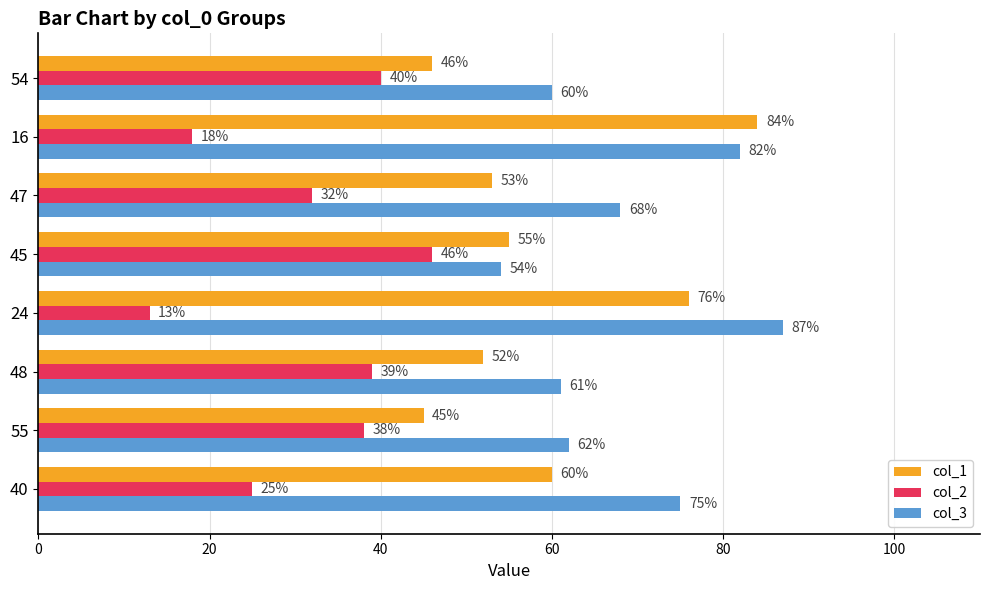

Rank the series at 40 from lowest to highest value.

col_2, col_1, col_3